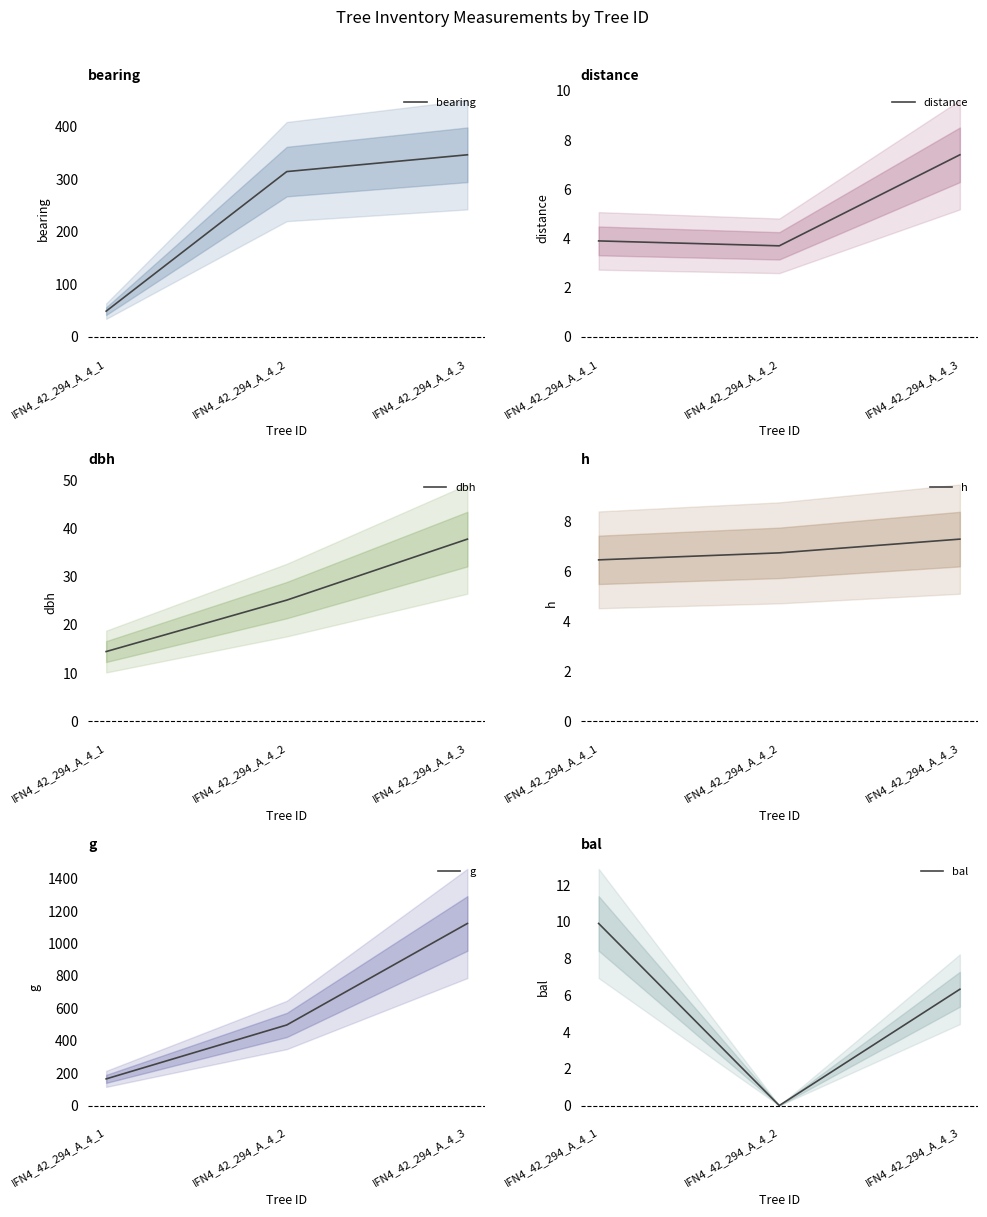

At which label is h closest to 6?

IFN4_42_294_A_4_1